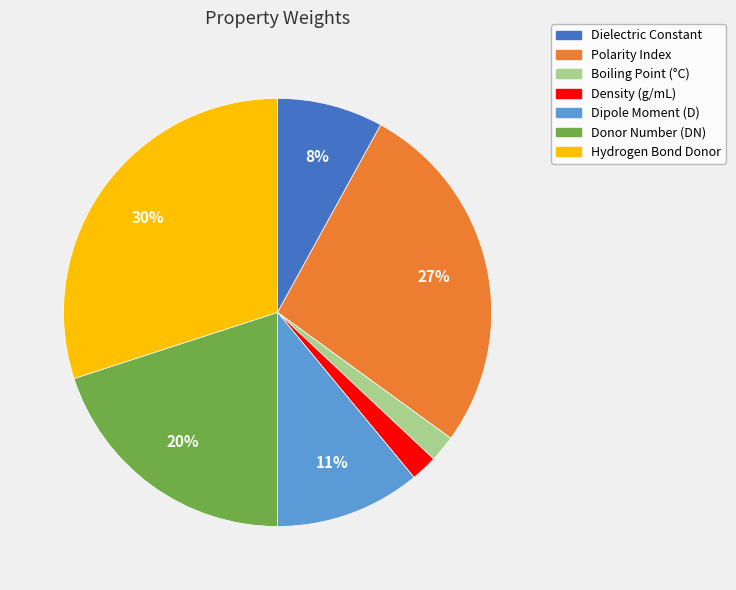

To the nearest percent, what is the difference between the largest and smallest slice percentages?

28%